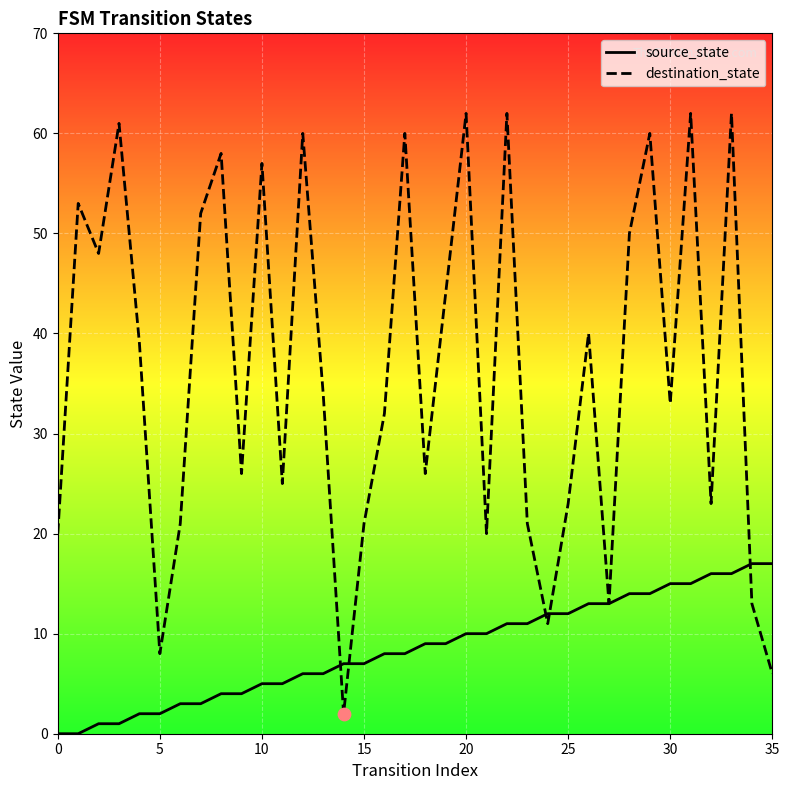

Which series has the largest total across all categories?

destination_state